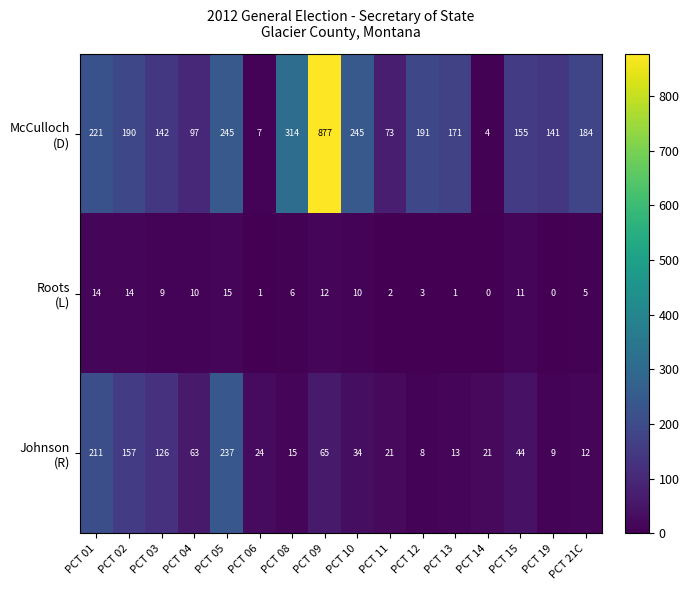

What is the difference between the highest and lowest values at PCT 10?

235